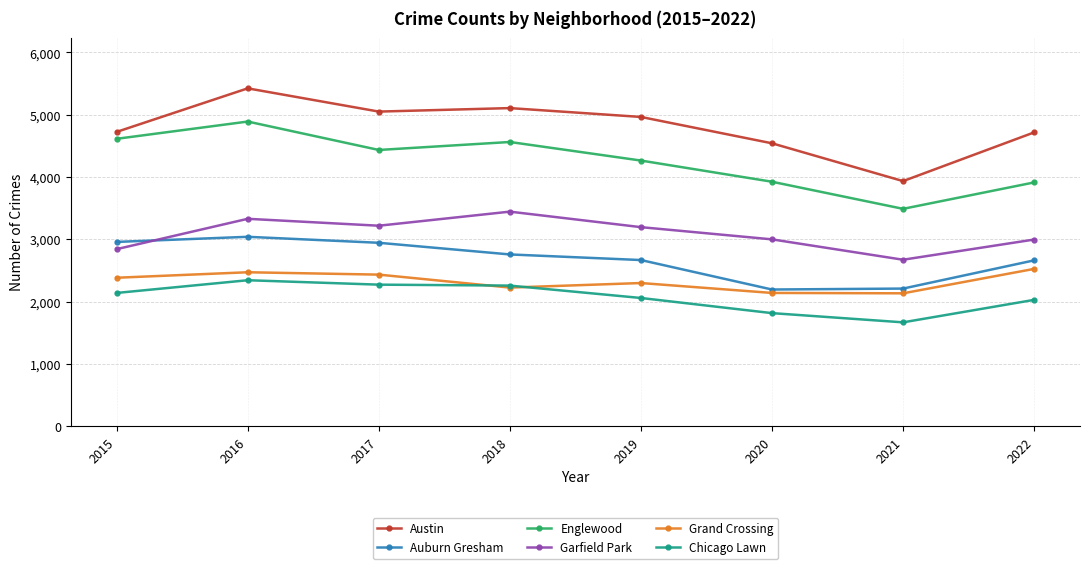

What is the sum of the Austin values at 2016 and 2018?

10531